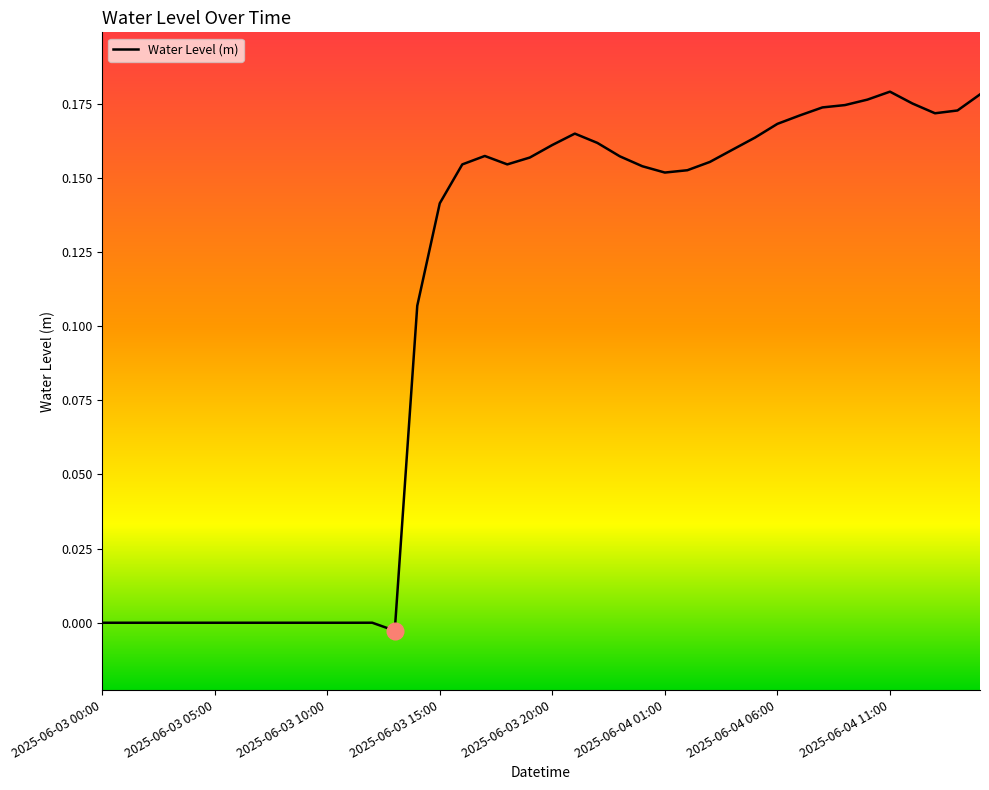

What is the difference between the maximum and second lowest values?

0.2